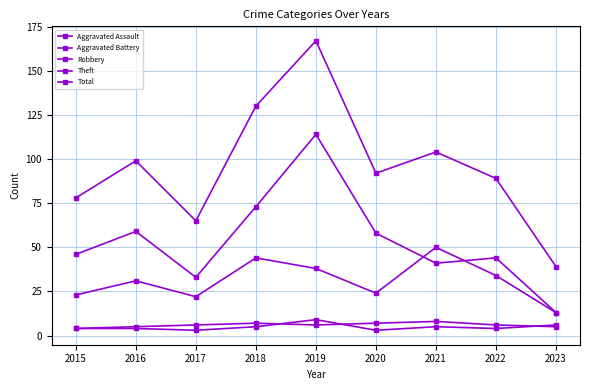

At which label does Aggravated Assault first exceed 4?

2018